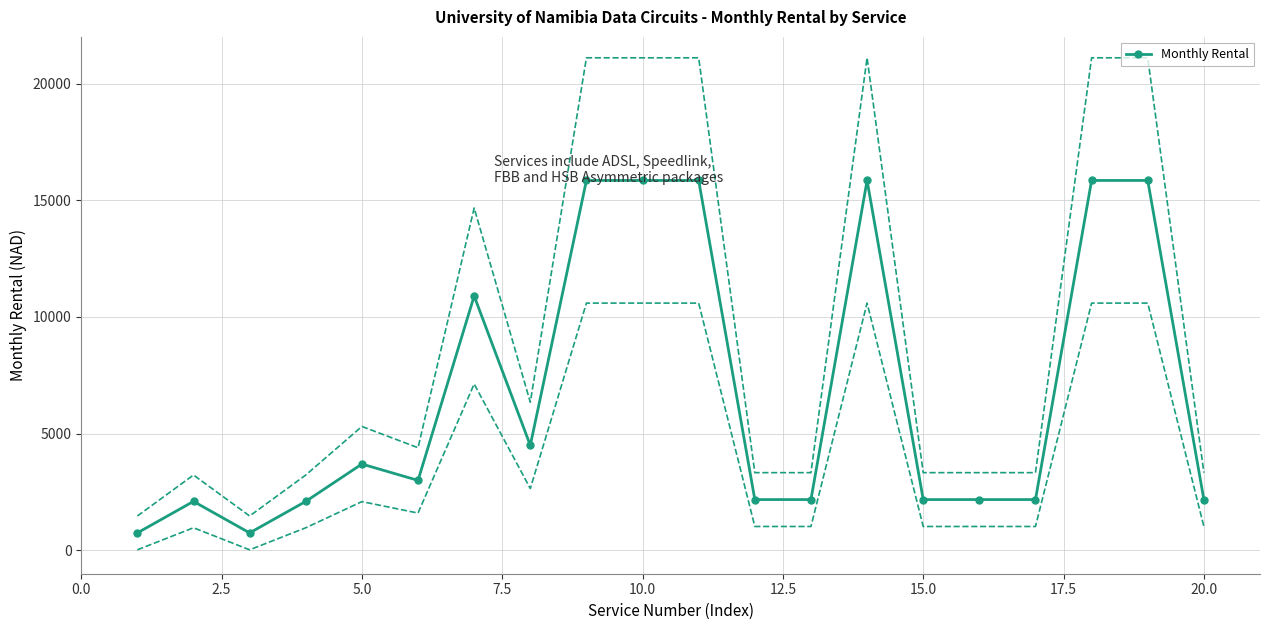

How many lines are shown in the chart?

1